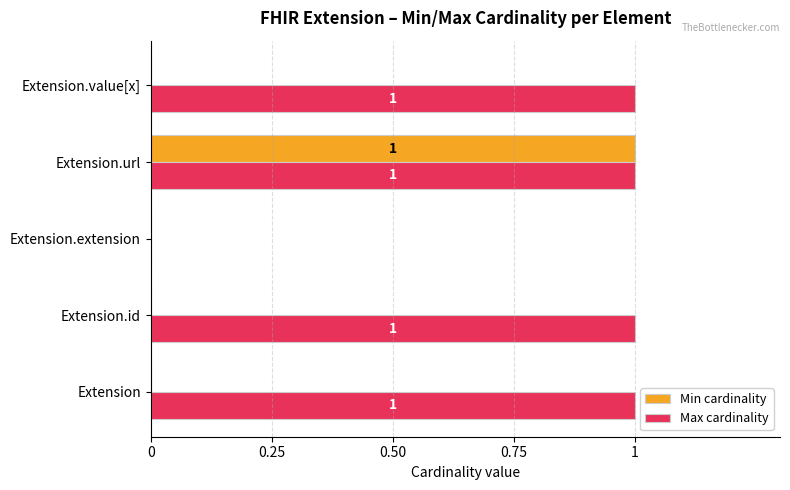

What are all the series names shown in the legend?

Min cardinality, Max cardinality